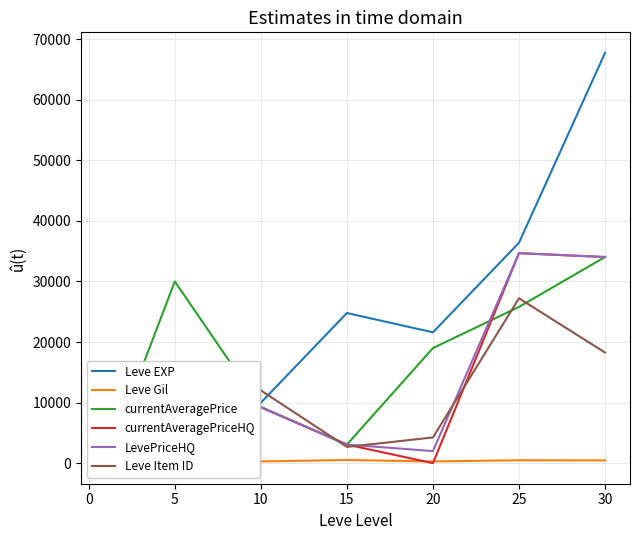

The value of Leve Item ID at 25 is 38004. True or false?

False